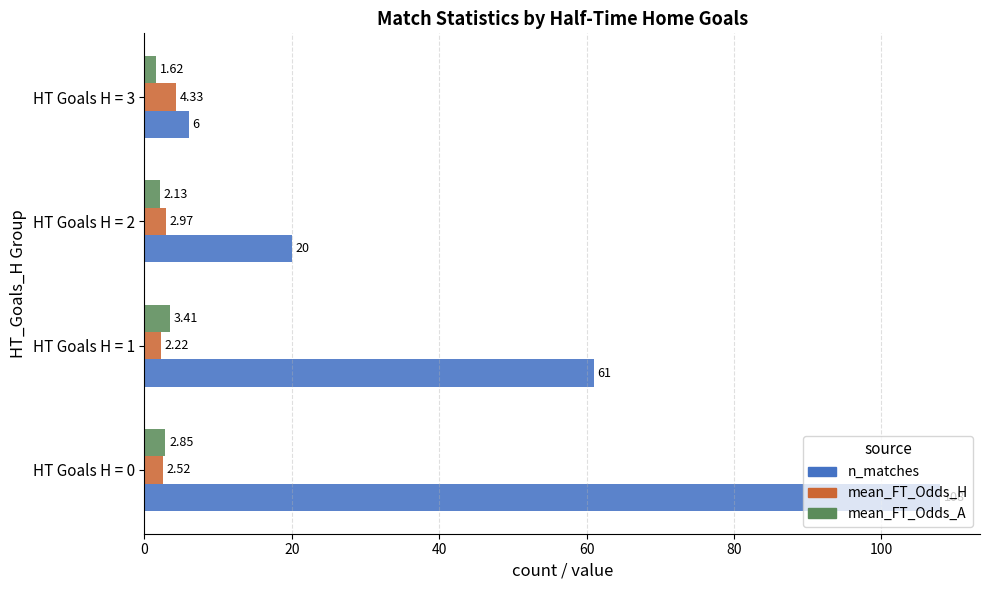

Rank the categories by n_matches value from lowest to highest.

HT Goals H = 3, HT Goals H = 2, HT Goals H = 1, HT Goals H = 0